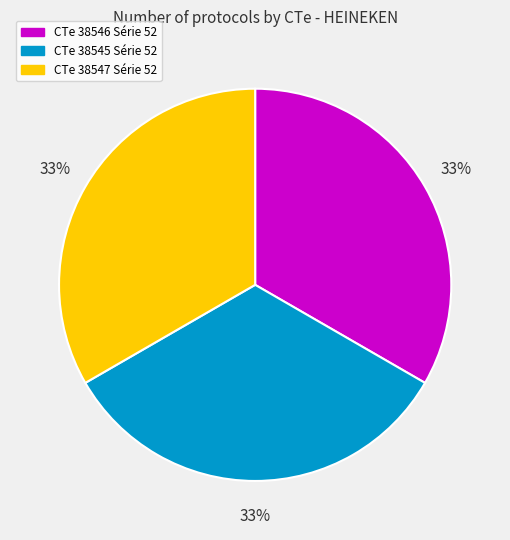

How many slices are in this pie chart?

3